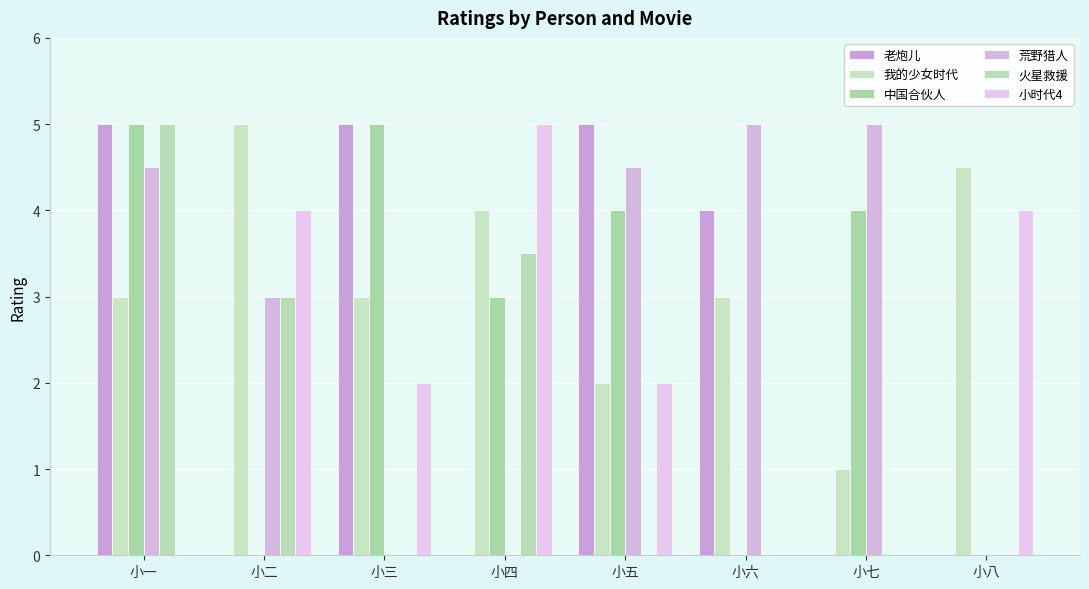

What is the sum of all 老炮儿 values?

19.0